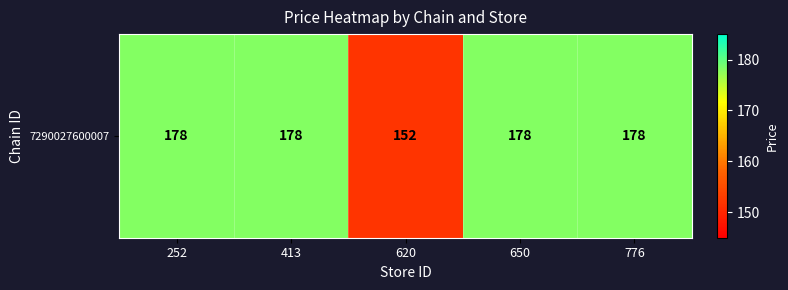

What is the greatest value displayed?

178